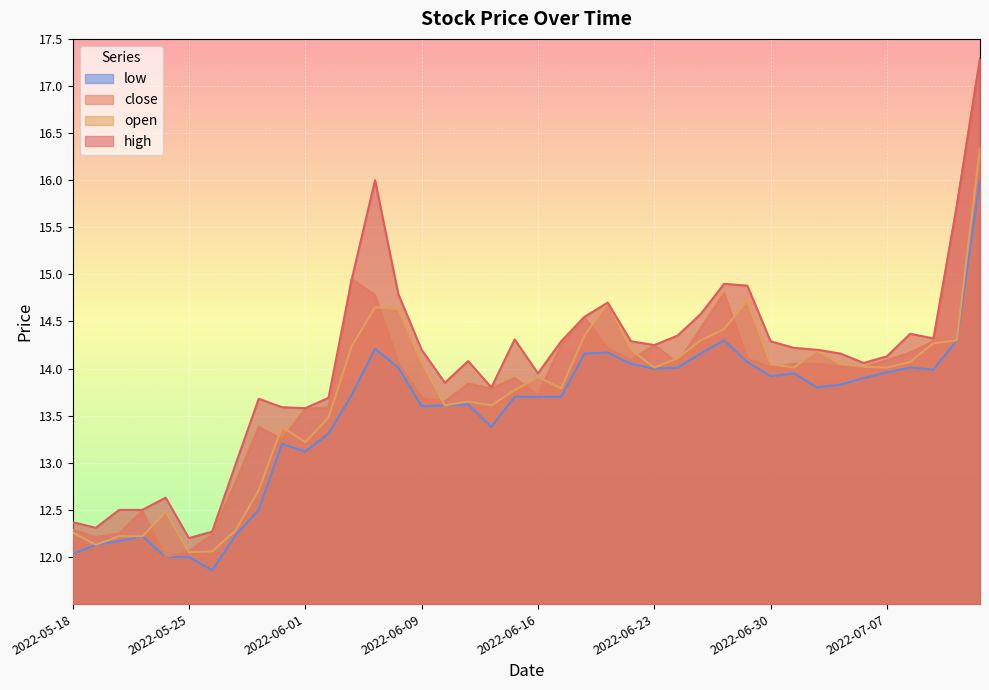

Is it true that low equals 13.3 at 2022-06-02?

True